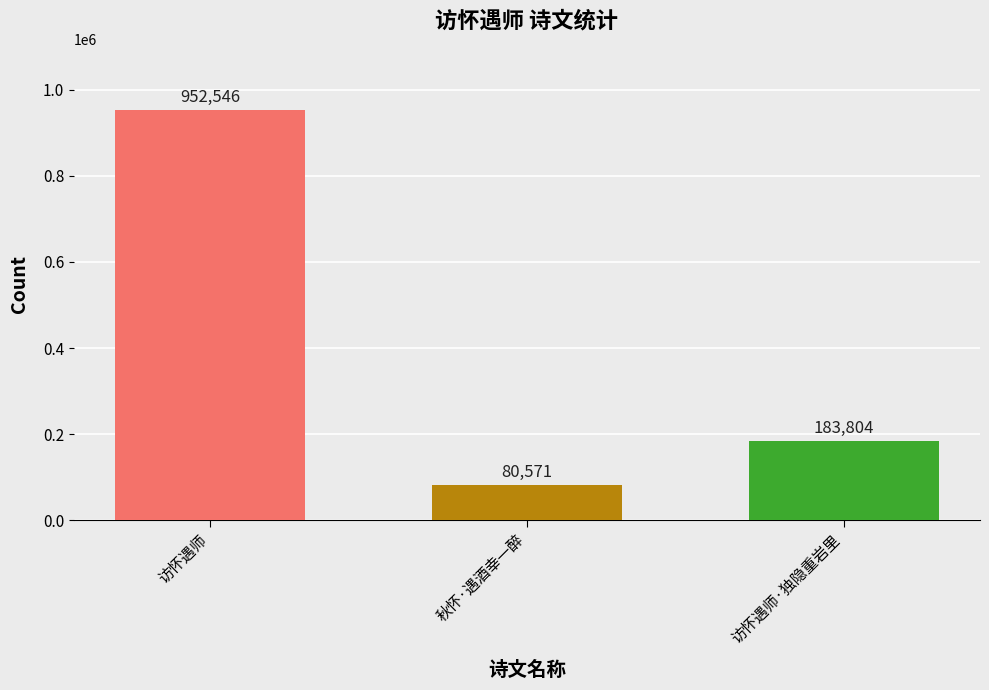

At which label does the data first exceed 183804?

访怀遇师